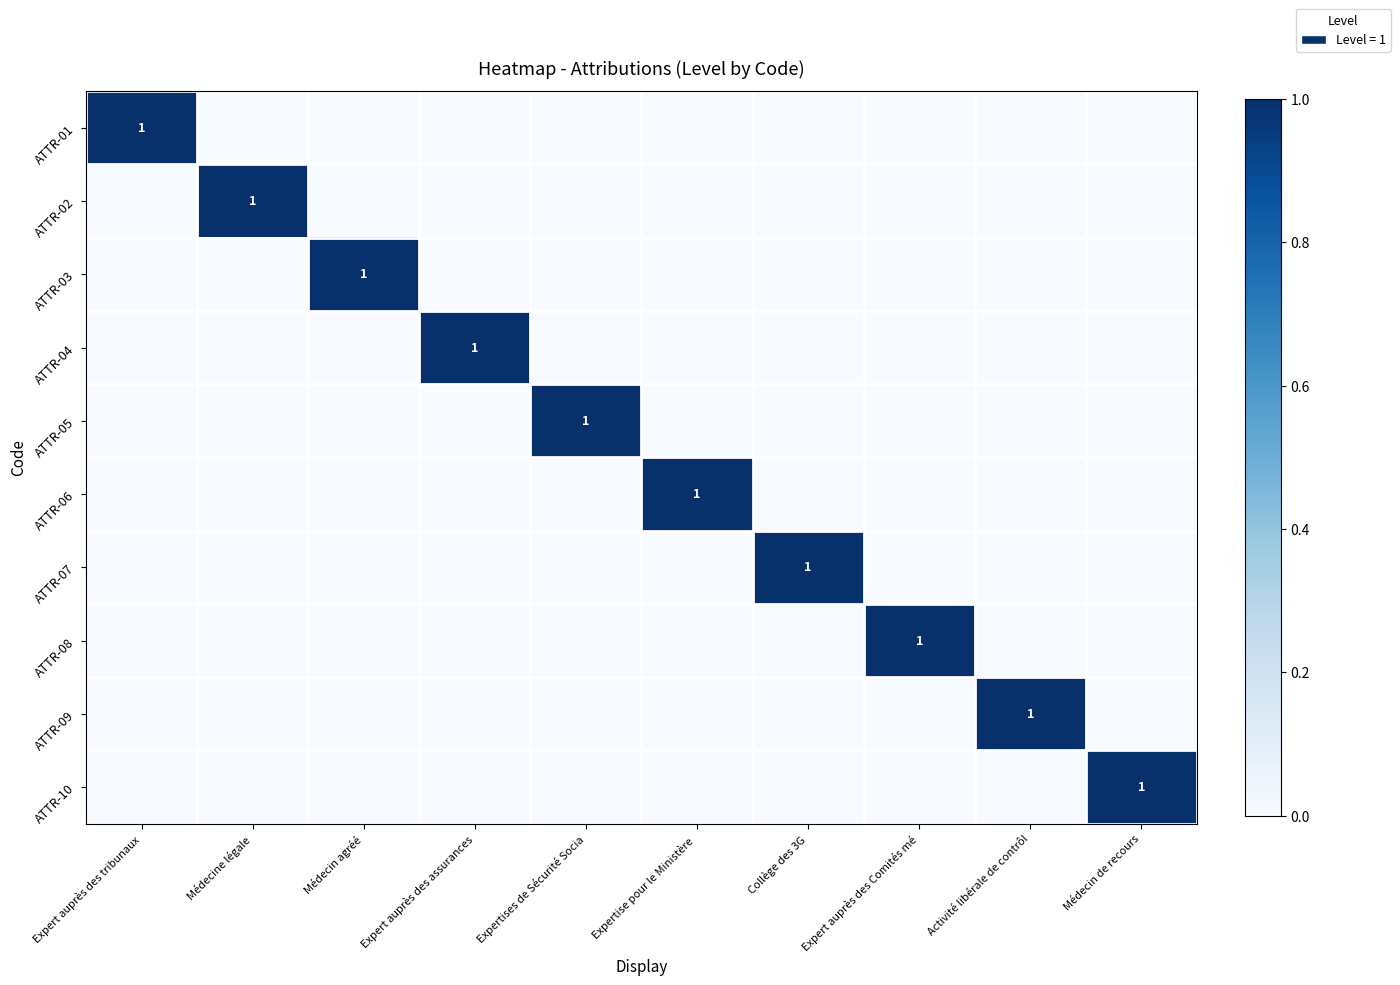

Which category has the highest value in the ATTR-01 series?

Expert auprès des tribunaux